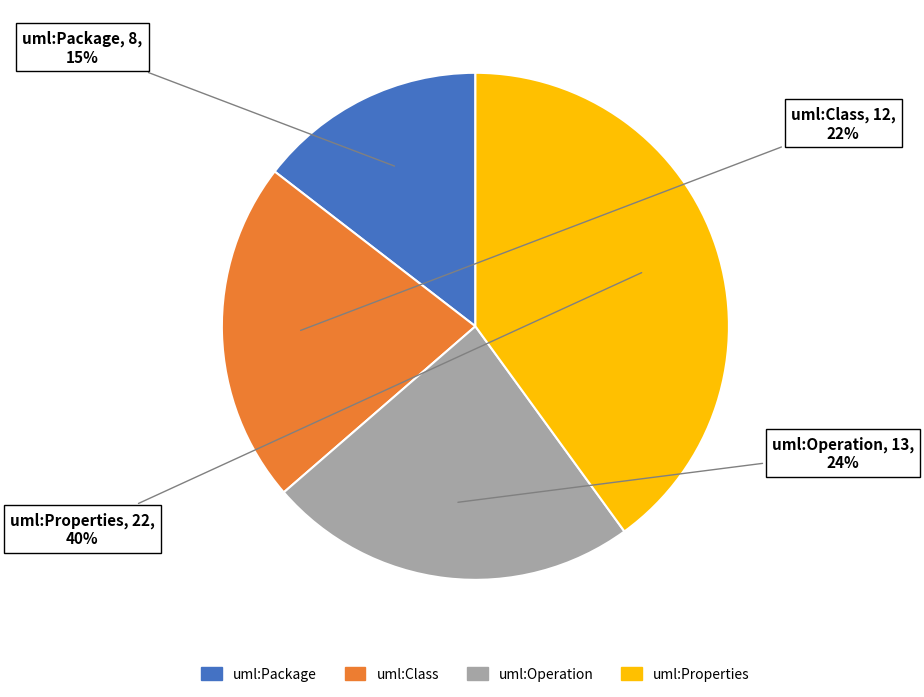

Which slice is the largest?

uml:Properties